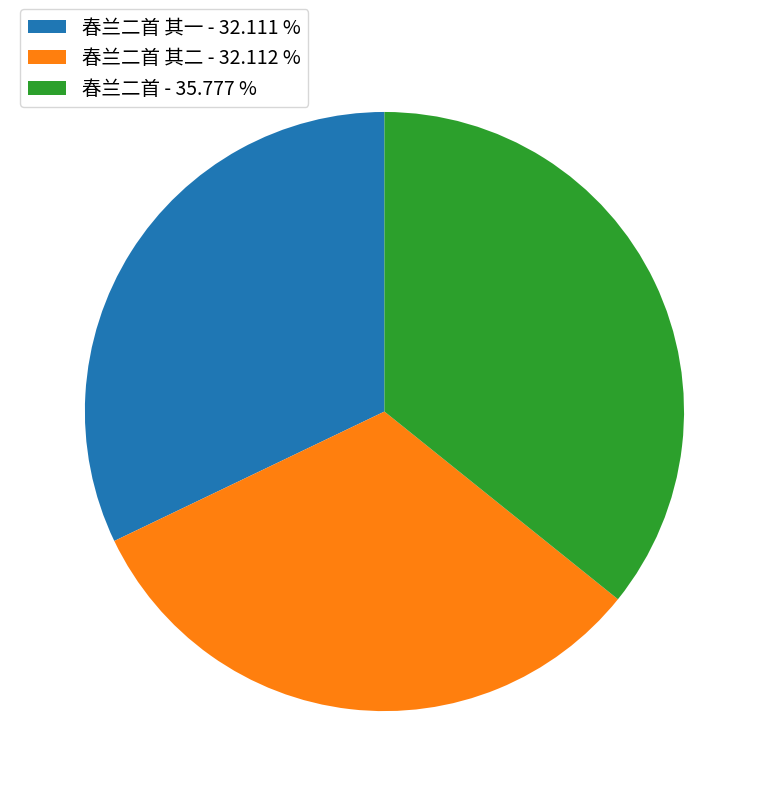

Is there any slice that represents more than half of the pie?

No